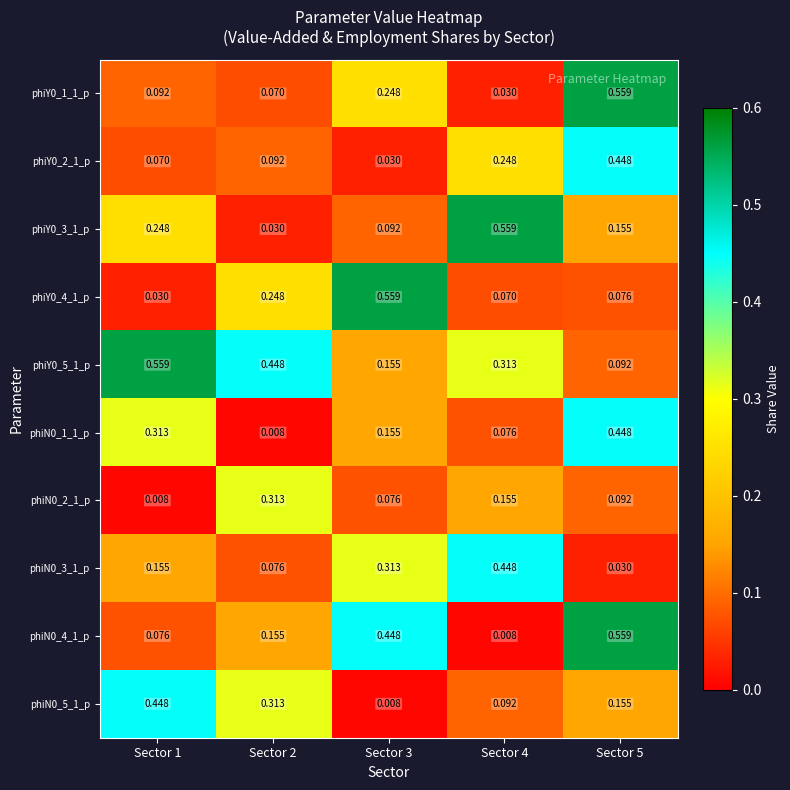

Is the value of phiY0_4_1_p at Sector 5 greater than the value of phiN0_1_1_p at Sector 1?

No